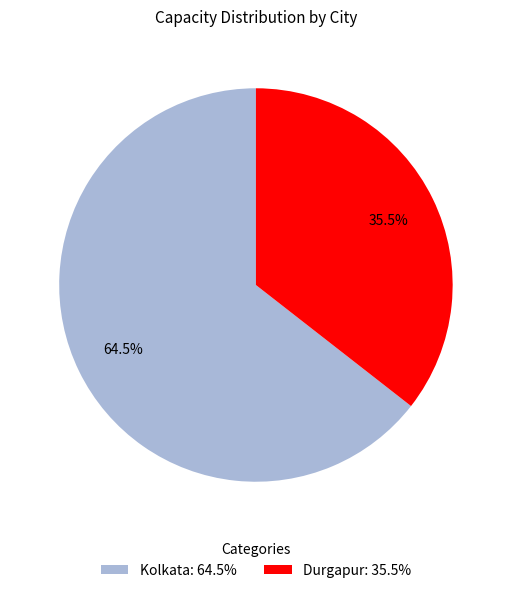

To the nearest percent, what is the average slice percentage?

50%